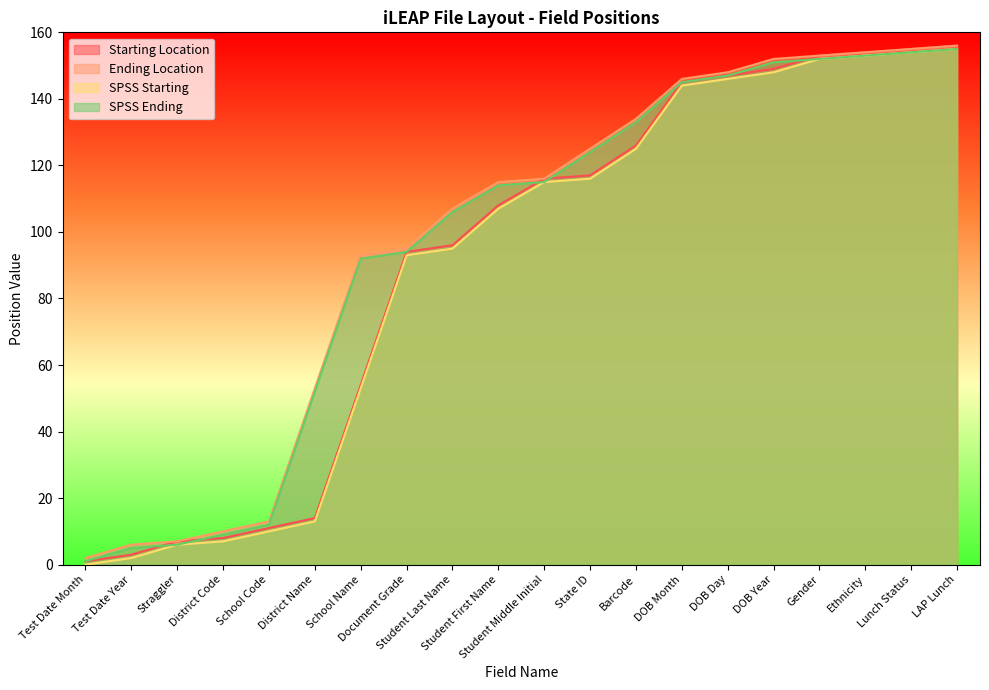

What is the difference between the second highest and second lowest values in the SPSS Starting series?

152